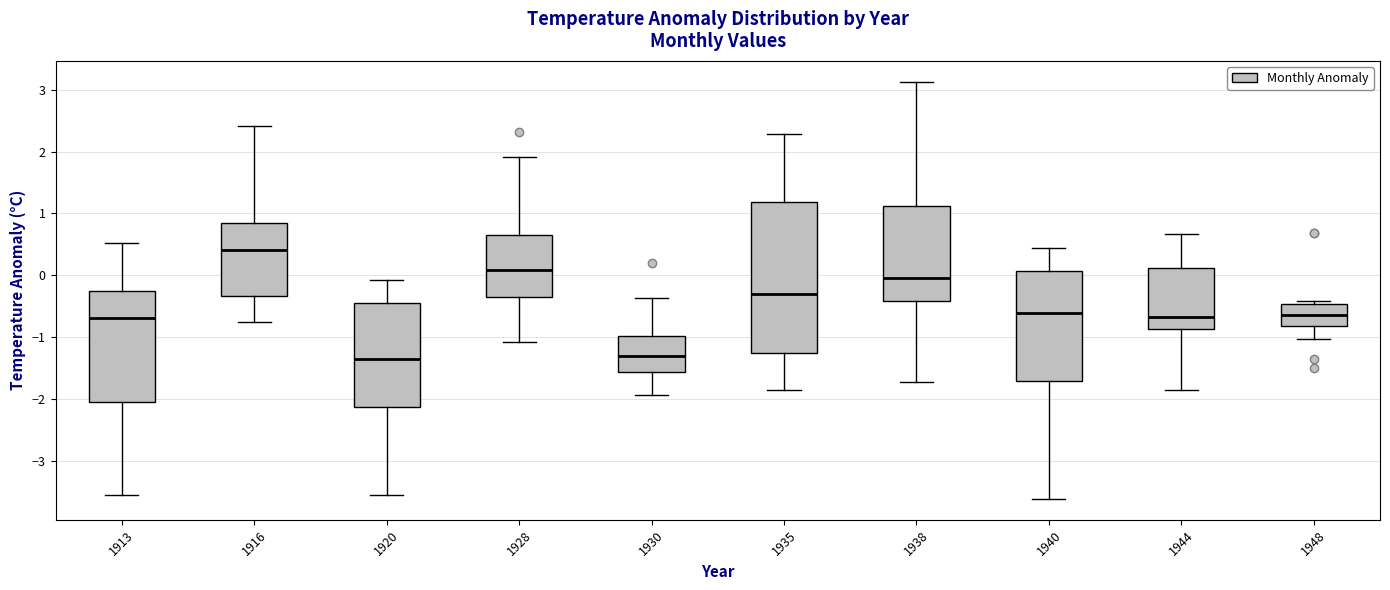

Which box's median line is the highest?

1916